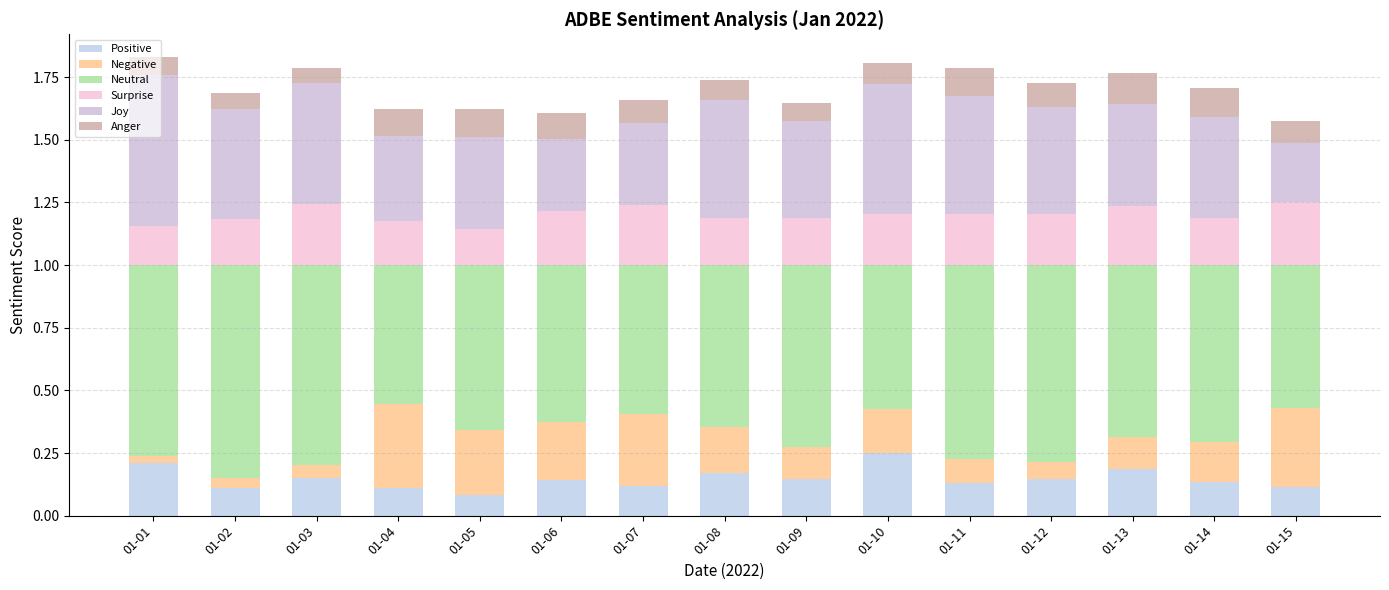

Are the bars horizontal?

No